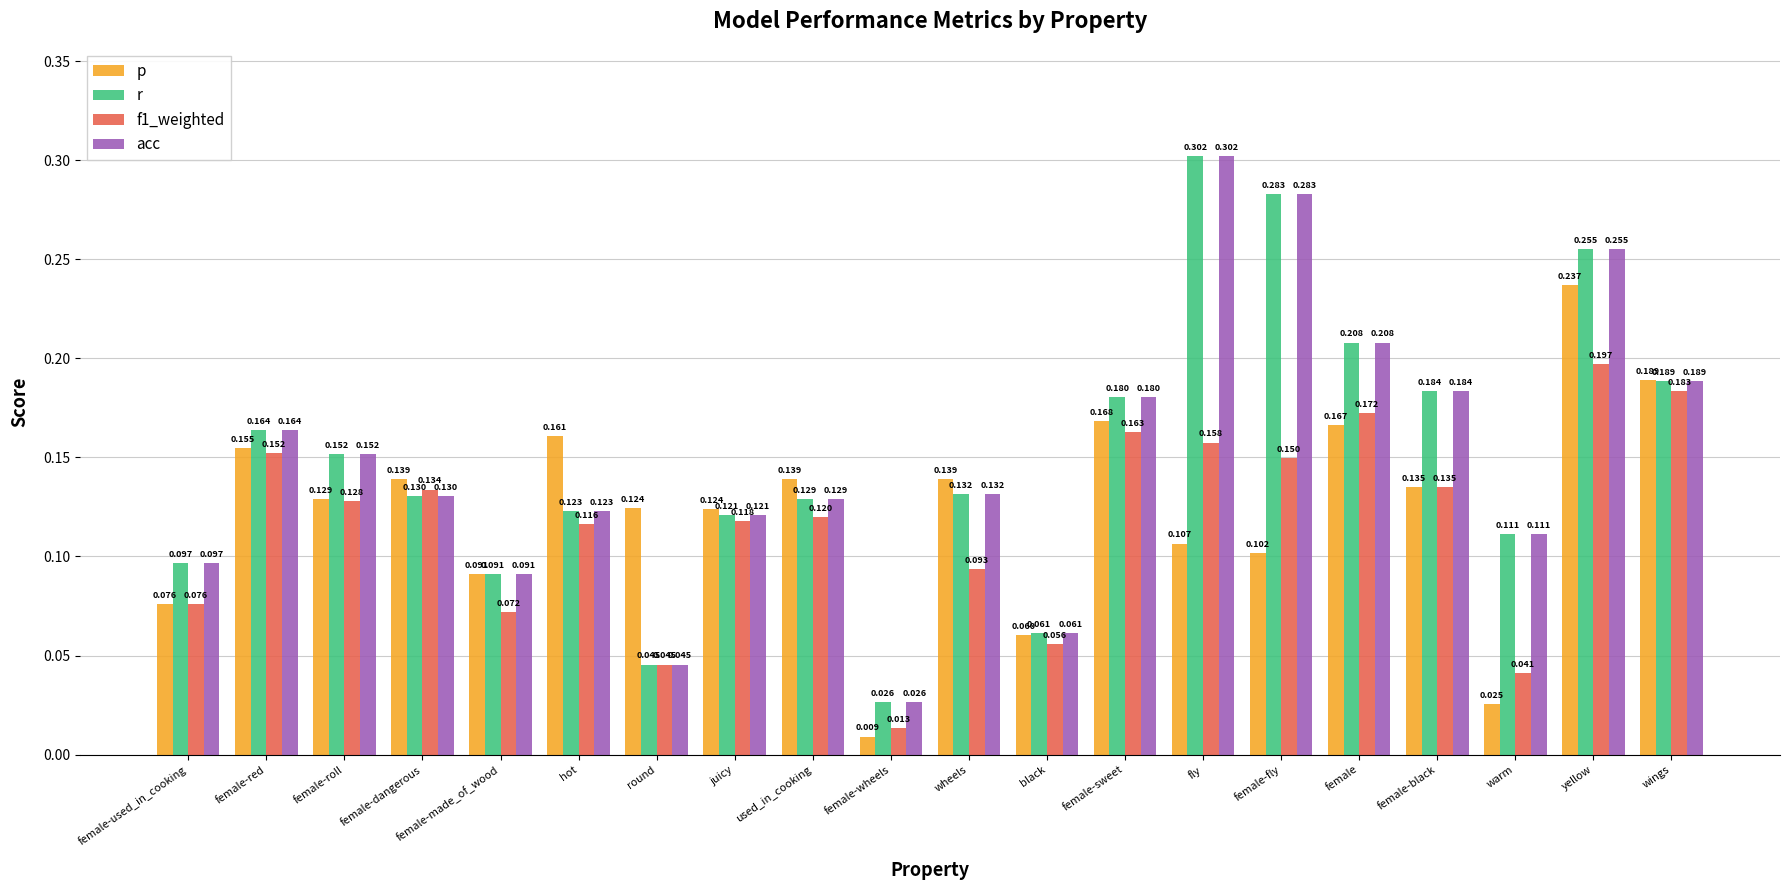

At which category does the chart reach its minimum across all series?

female-wheels